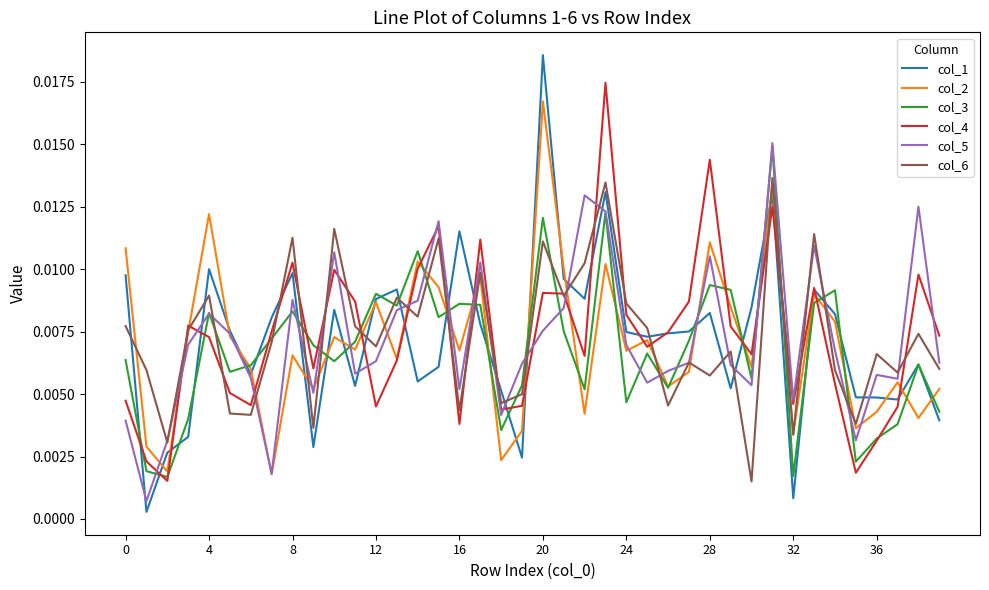

Which series has the largest range (max minus min)?

col_1